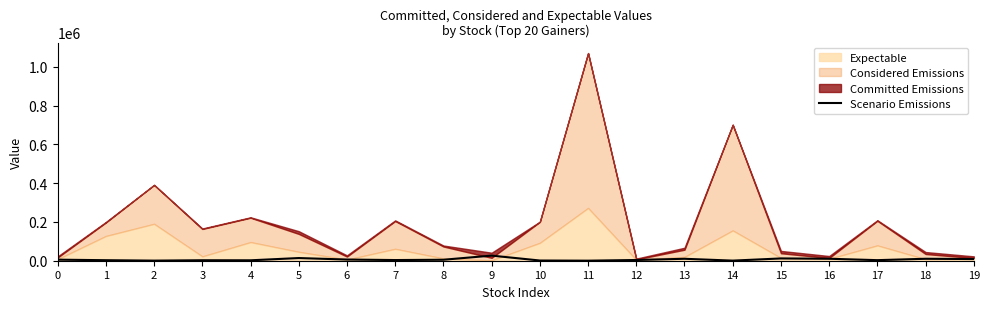

What is the maximum value for Scenario Emissions?

26350